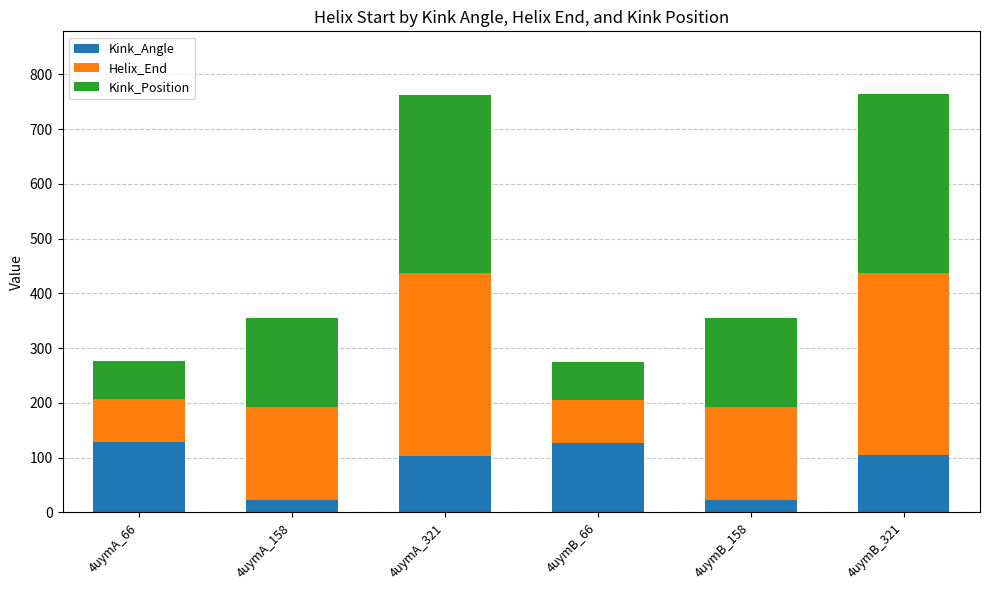

What is the difference between the maximum and minimum values in the Kink_Angle series?

105.7